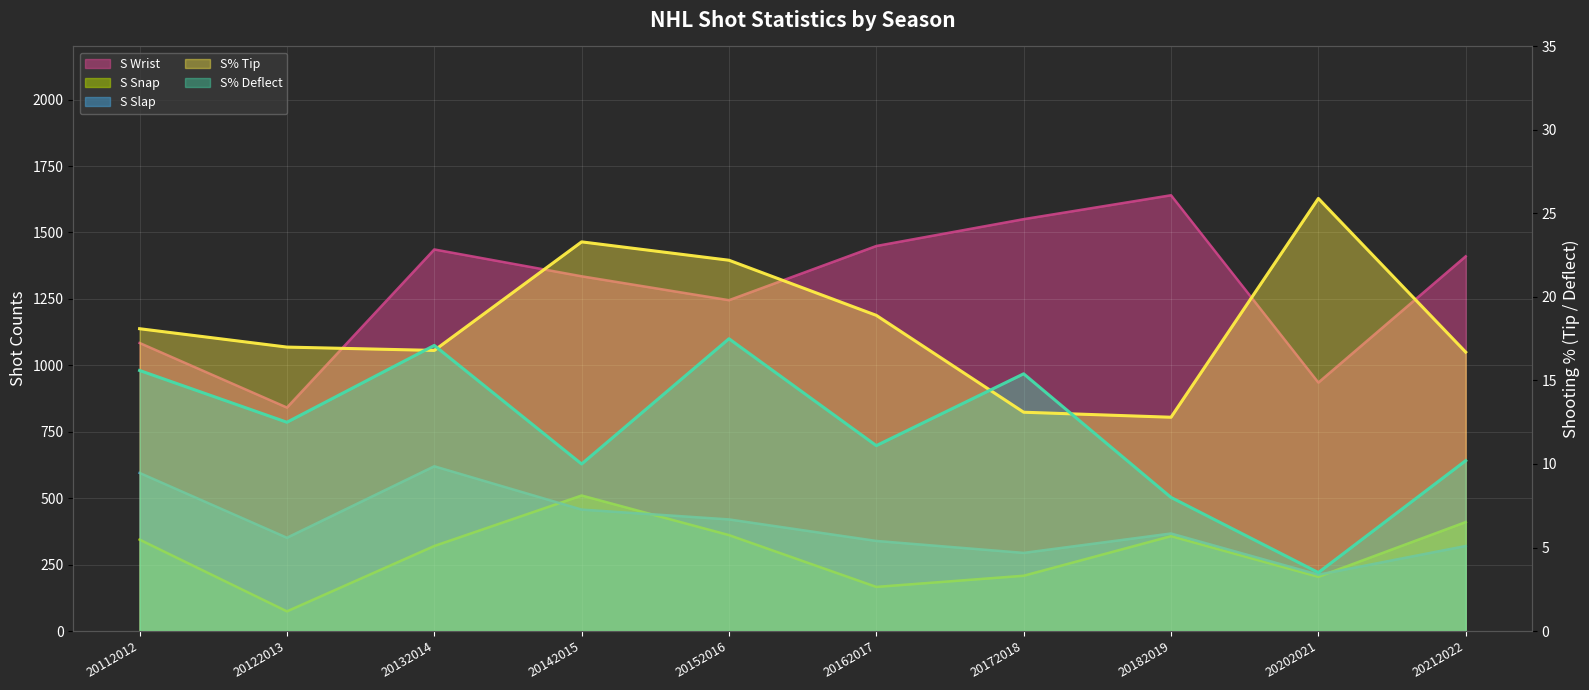

True or false: S Slap and S% Tip intersect in this chart.

False